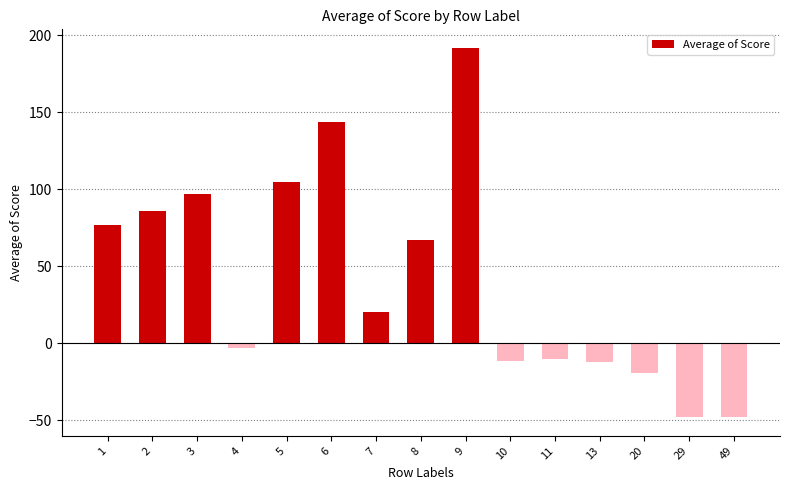

Are the bars grouped side by side (vs. stacked)?

No